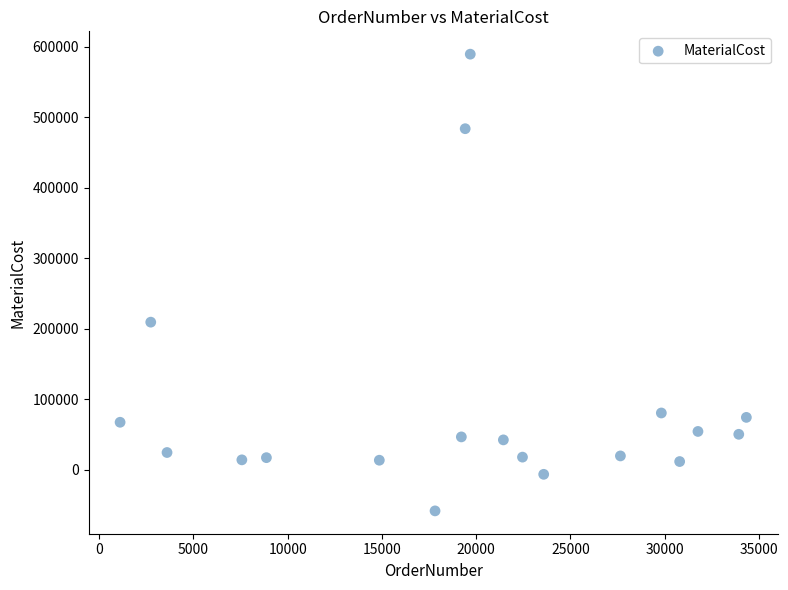

What Y value in the scatter plot is closest to 265758?

209525.0